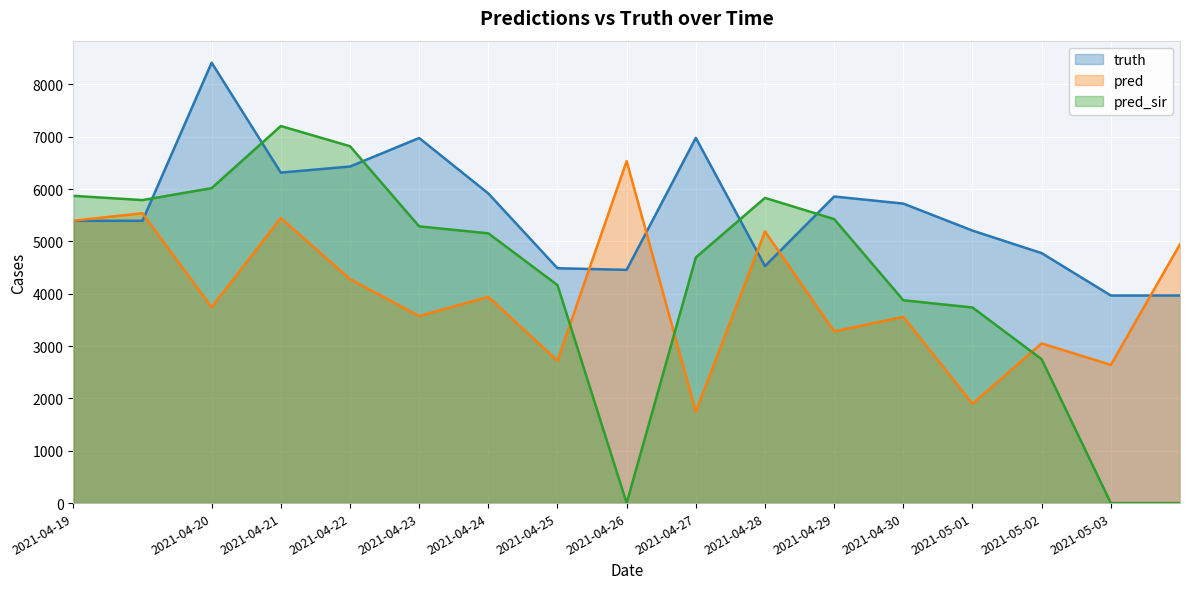

What is the difference between the highest and lowest values at 2021-04-26?

6535.0